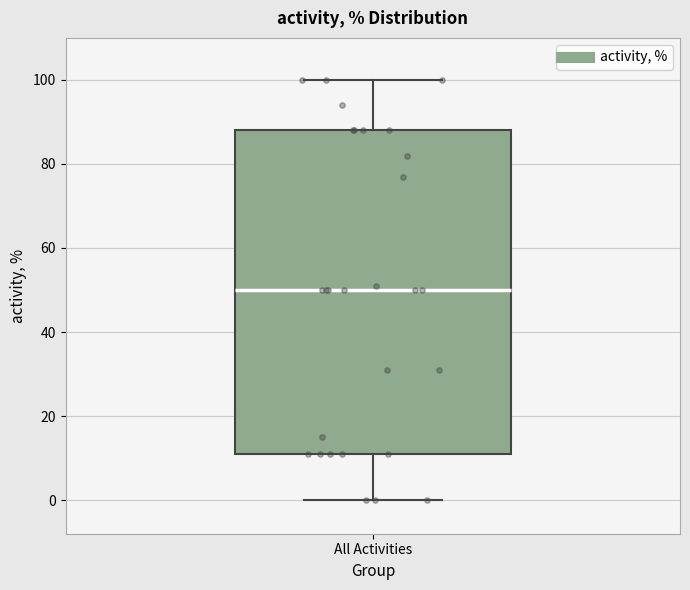

Transcribe this box plot: give where the median line is, the range the box spans, and where the two whiskers end, as read against the y-axis. The values are not printed on the chart, so give them approximately, as read against the axis.

median 50, box 12 to 88, whiskers 0 to 100